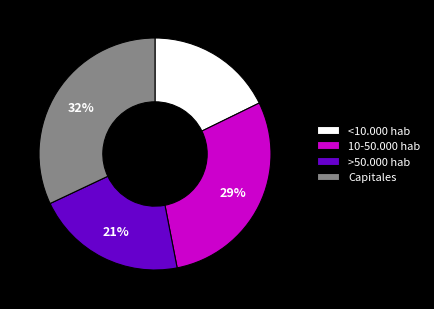

Do Capitales and 10-50.000 hab together represent more than half of the pie?

Yes